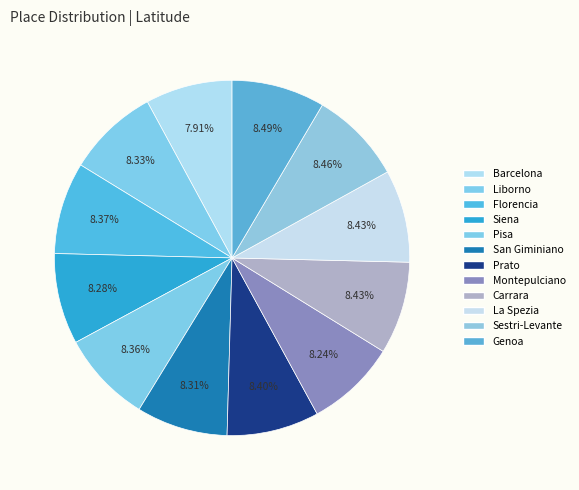

Between Barcelona and Montepulciano, which is larger?

Montepulciano